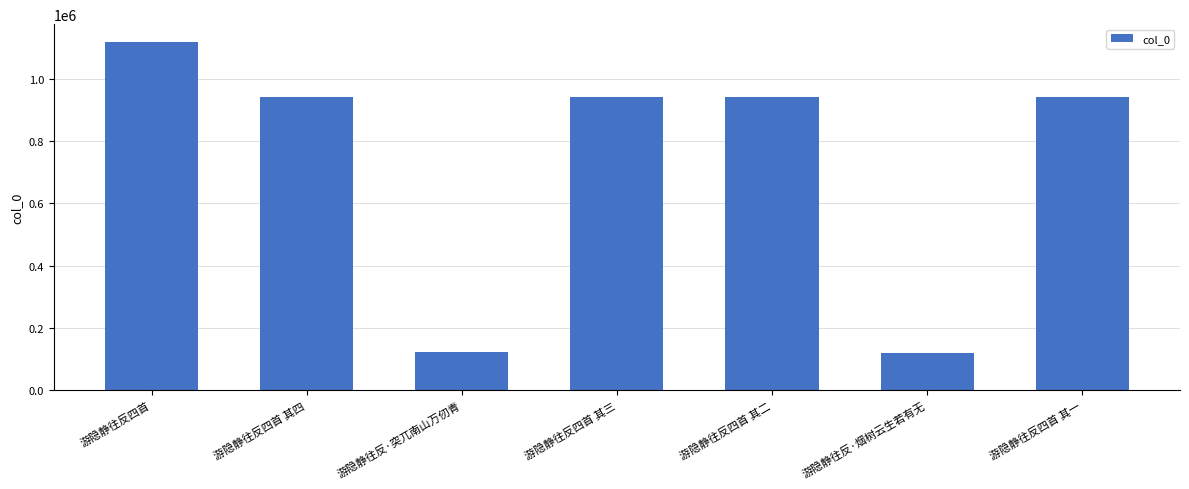

Which category has the highest value across all series?

游隐静往反四首